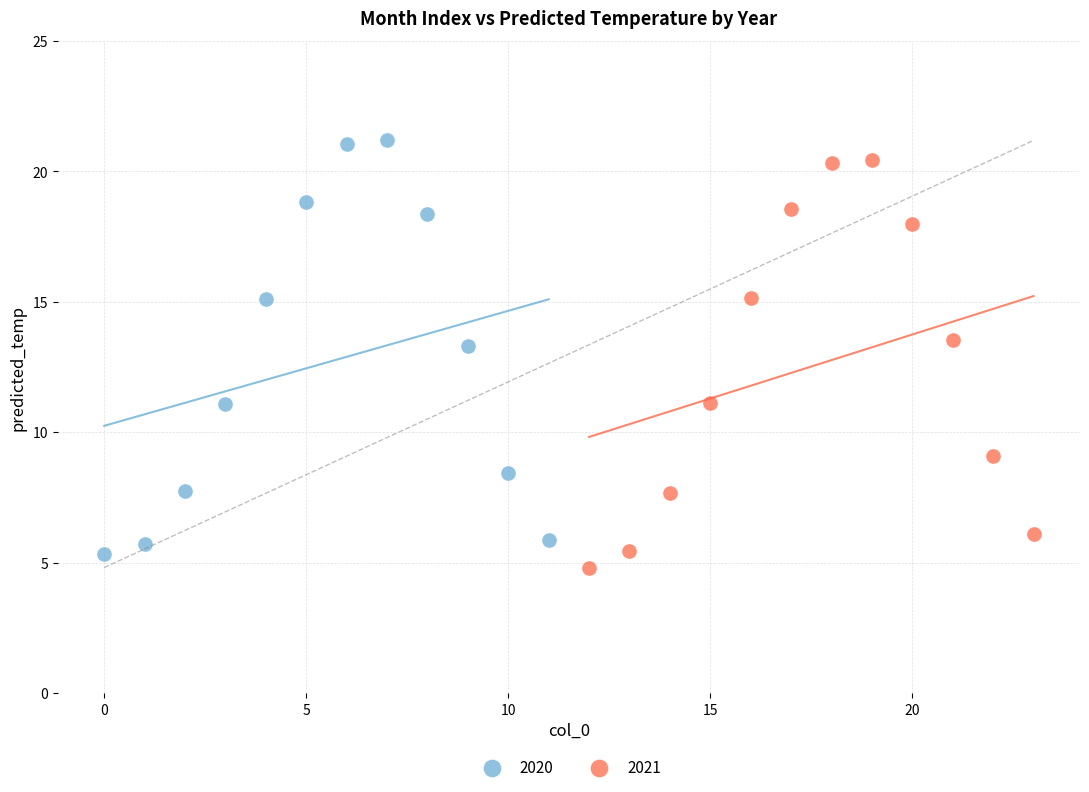

Which series has the widest spread of Y values?

2020